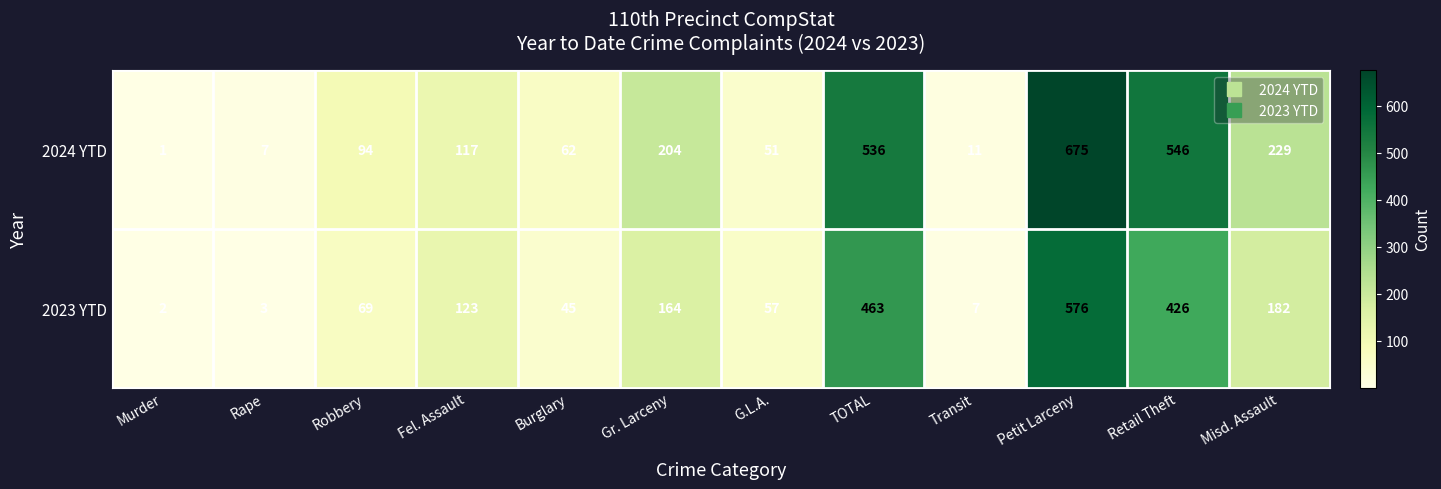

Reading right to left, what are all the values shown in this chart?

2024 YTD: Misd. Assault=229	Retail Theft=546	Petit Larceny=675	Transit=11	TOTAL=536	G.L.A.=51	Gr. Larceny=204	Burglary=62	Fel. Assault=117	Robbery=94	Rape=7	Murder=1
2023 YTD: Misd. Assault=182	Retail Theft=426	Petit Larceny=576	Transit=7	TOTAL=463	G.L.A.=57	Gr. Larceny=164	Burglary=45	Fel. Assault=123	Robbery=69	Rape=3	Murder=2